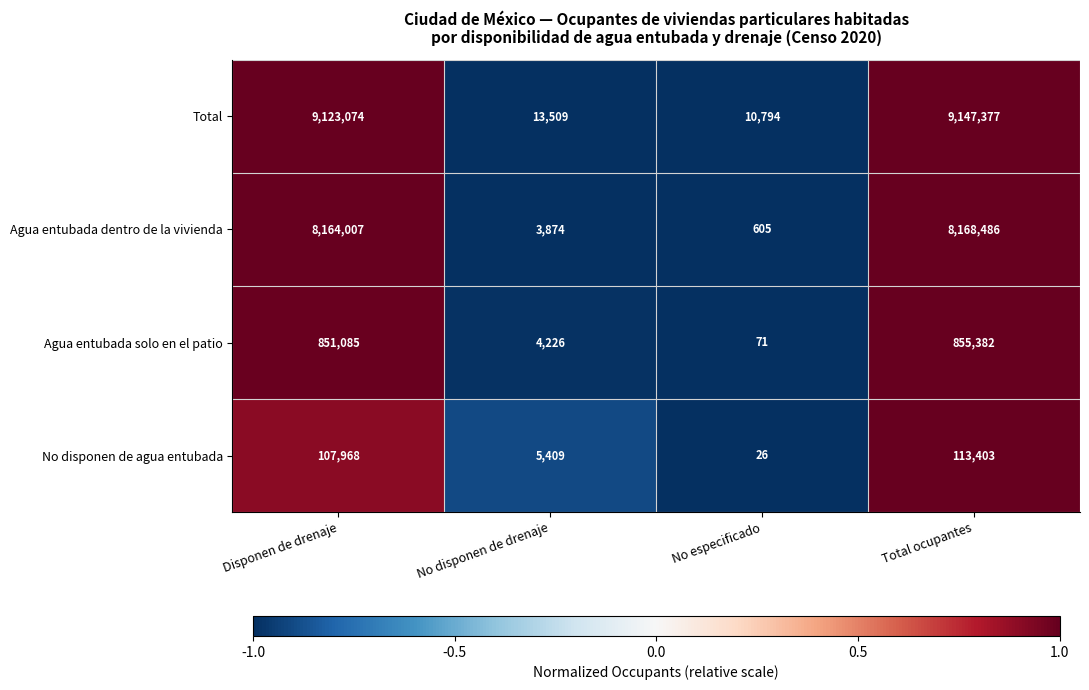

What is the difference between the Agua entubada solo en el patio values at No disponen de drenaje and Total ocupantes?

851156